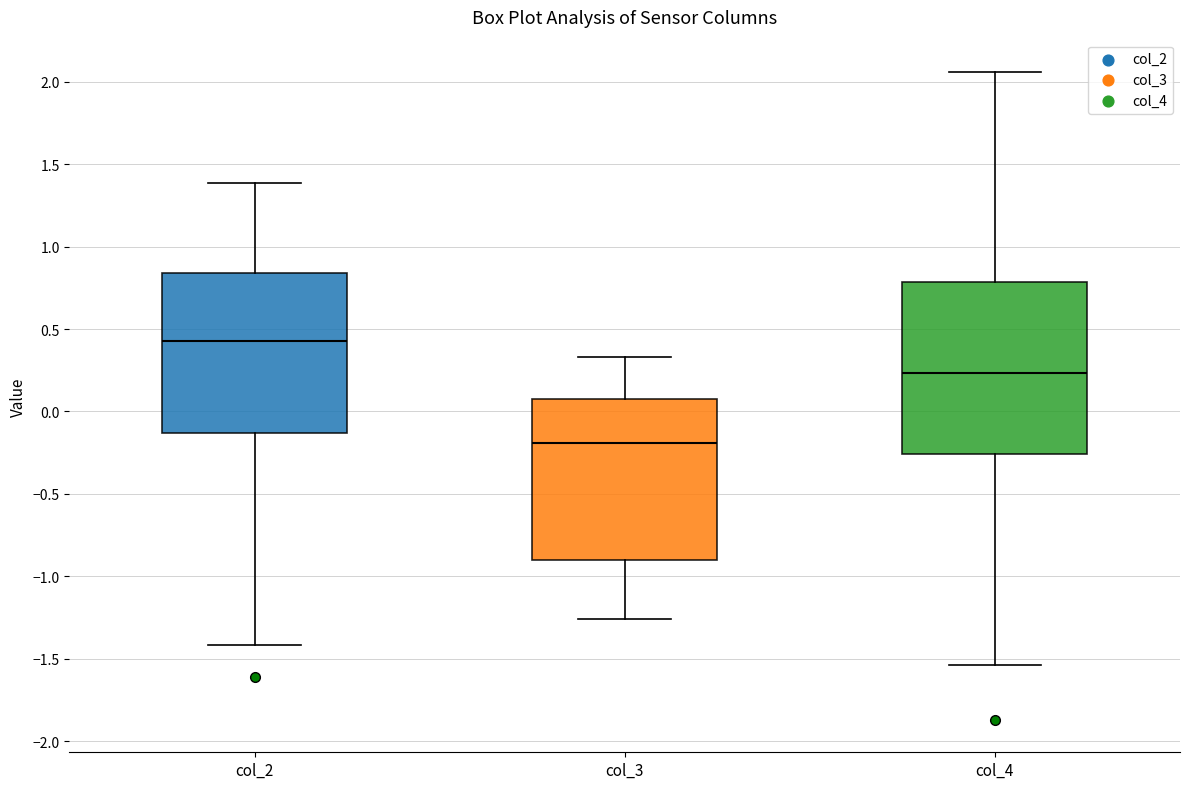

Where does the upper whisker of the box for col_2 end on the y-axis? The values are not printed on the chart, so give them approximately, as read against the axis.

1.40